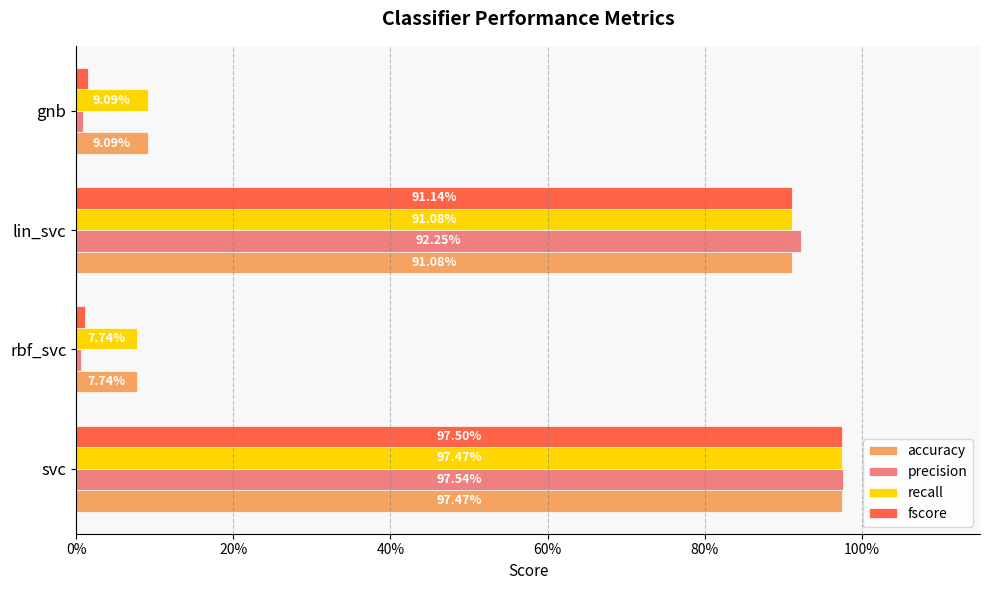

What are all the series names shown in the legend?

accuracy, precision, recall, fscore